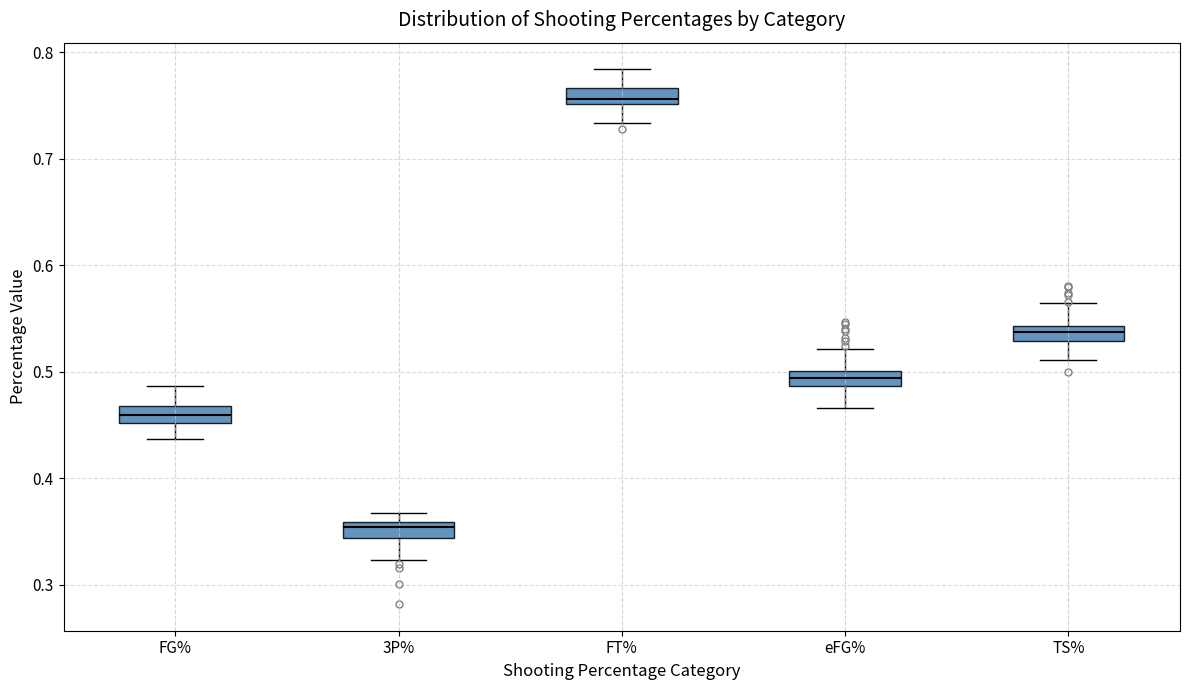

Which box's median line is the lowest?

3P%